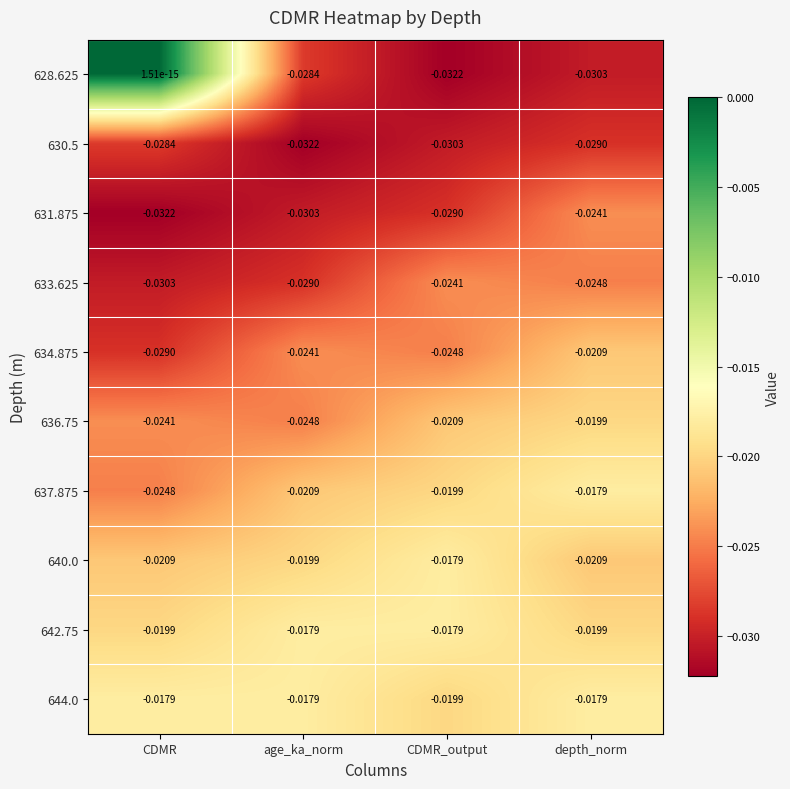

Which series has the widest spread of values?

628.625